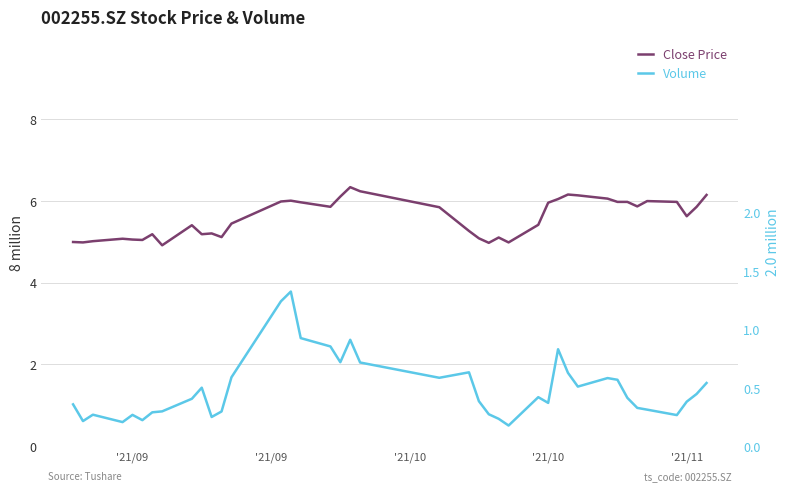

The Close Price series shows 9.4 at '21/11. True or false?

False